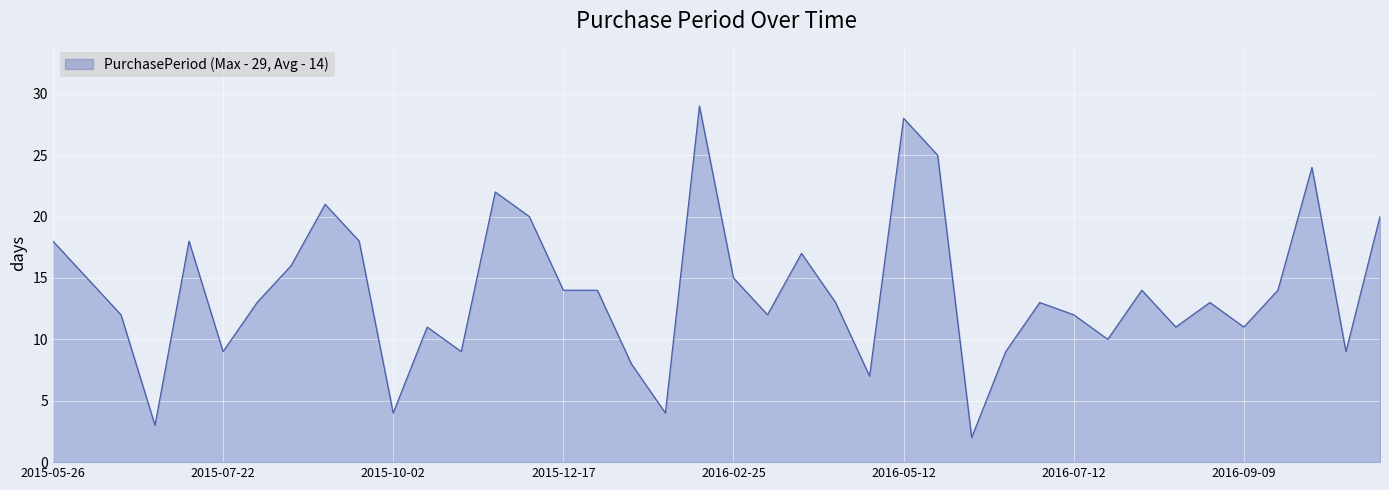

What is the maximum value shown in the chart?

29